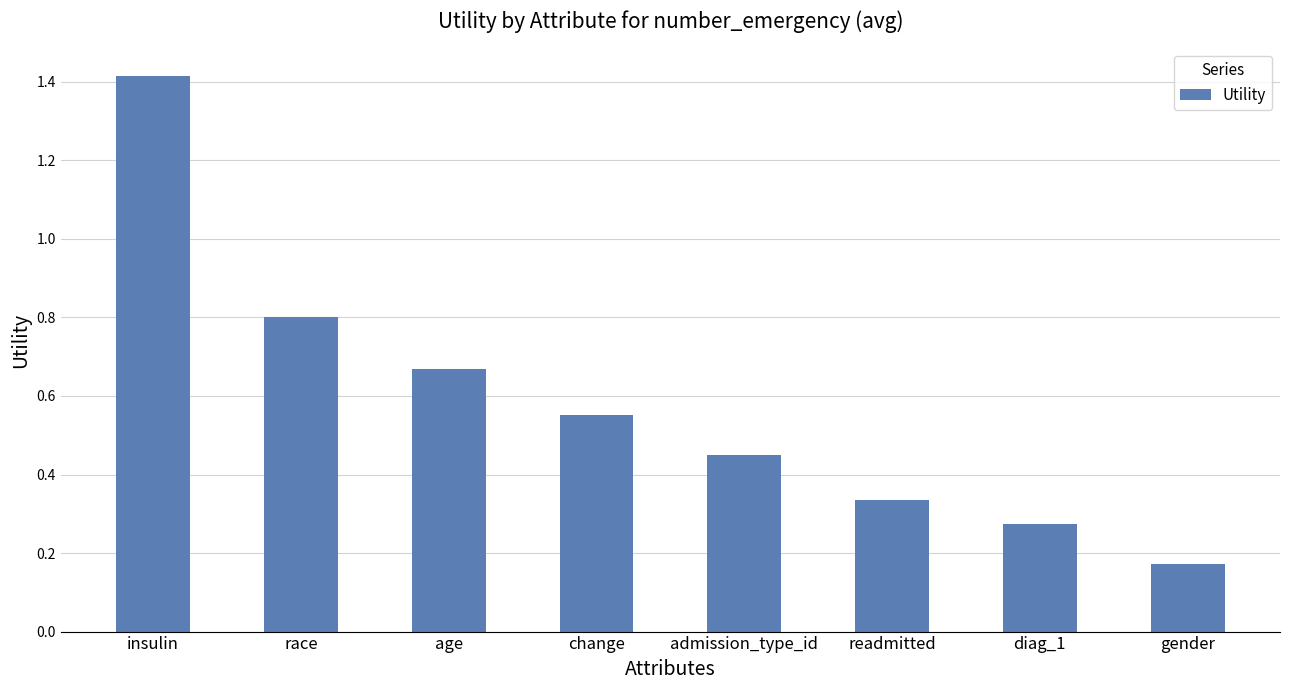

Which category has the highest value across all series?

insulin